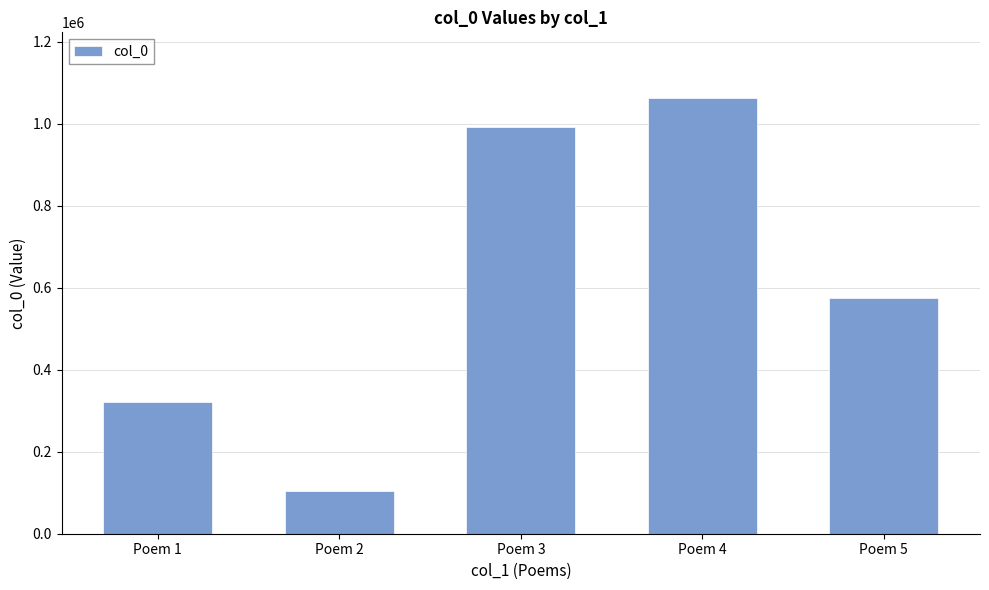

Reading left to right, list all the values displayed in this chart.

320728	103780	991837	1062930	575343